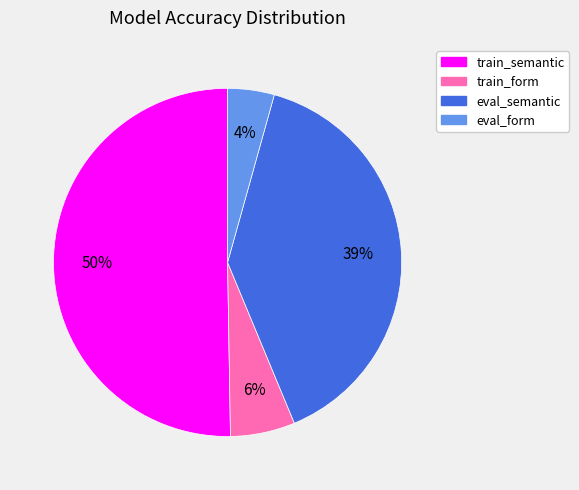

Count the number of slices in the pie.

4